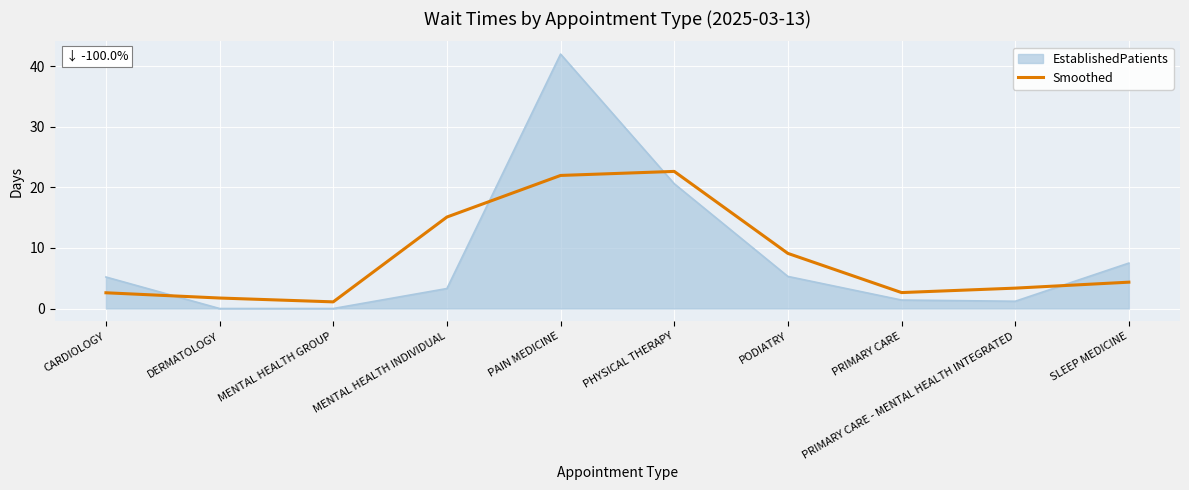

True or false: Smoothed and EstablishedPatients cross at least once.

True